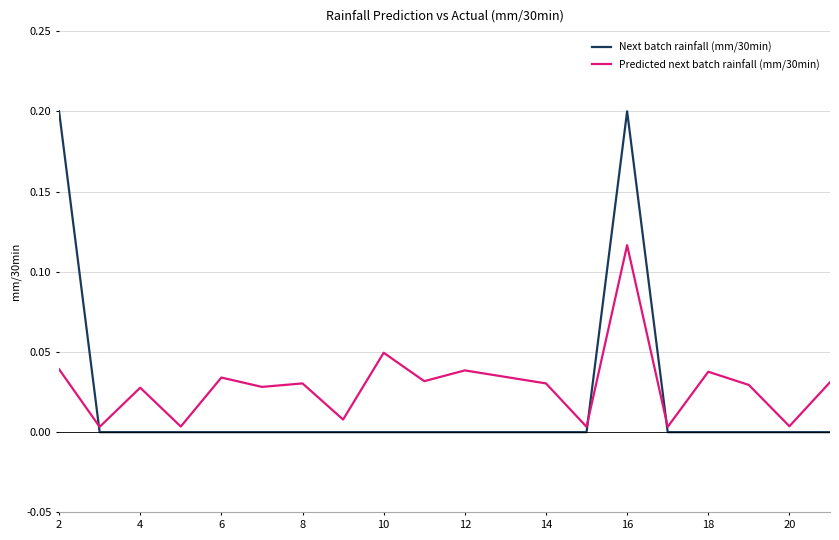

After their last crossing, which series has the higher values: Next batch rainfall (mm/30min) or Predicted next batch rainfall (mm/30min)?

Predicted next batch rainfall (mm/30min)